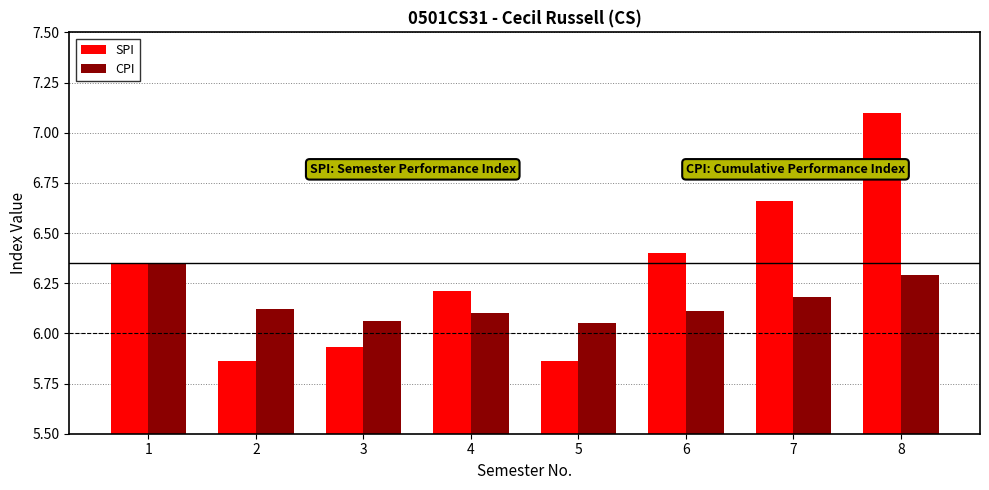

Which series has the largest total across all categories?

SPI